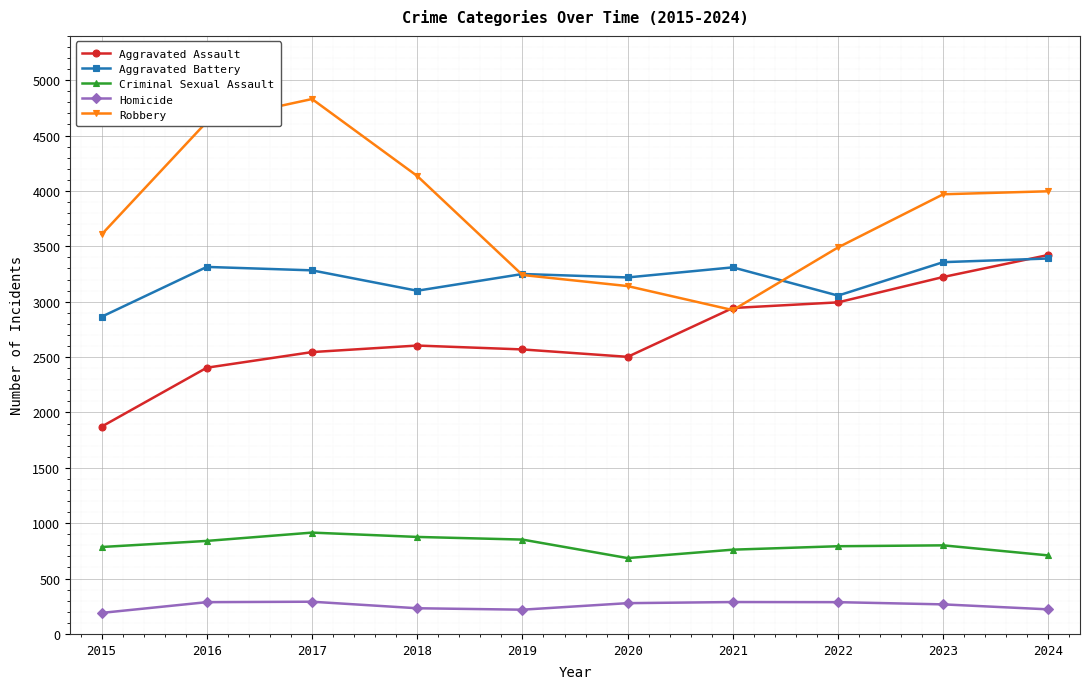

True or false: Homicide and Aggravated Battery cross at least once.

False